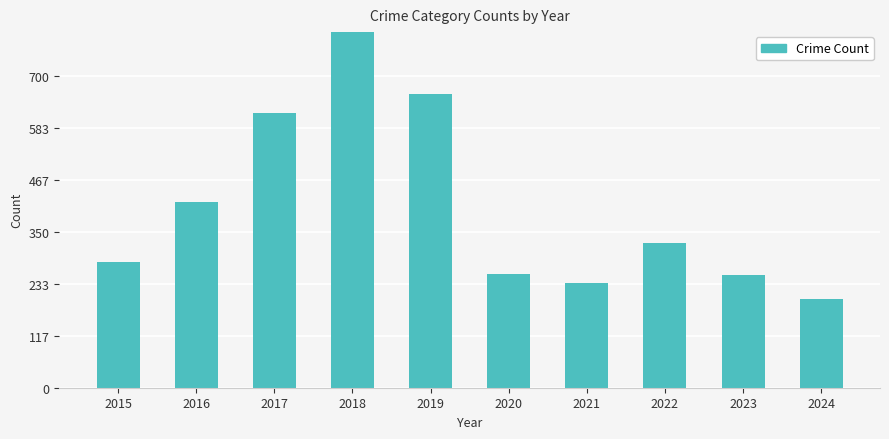

Read the value at 2017.

617